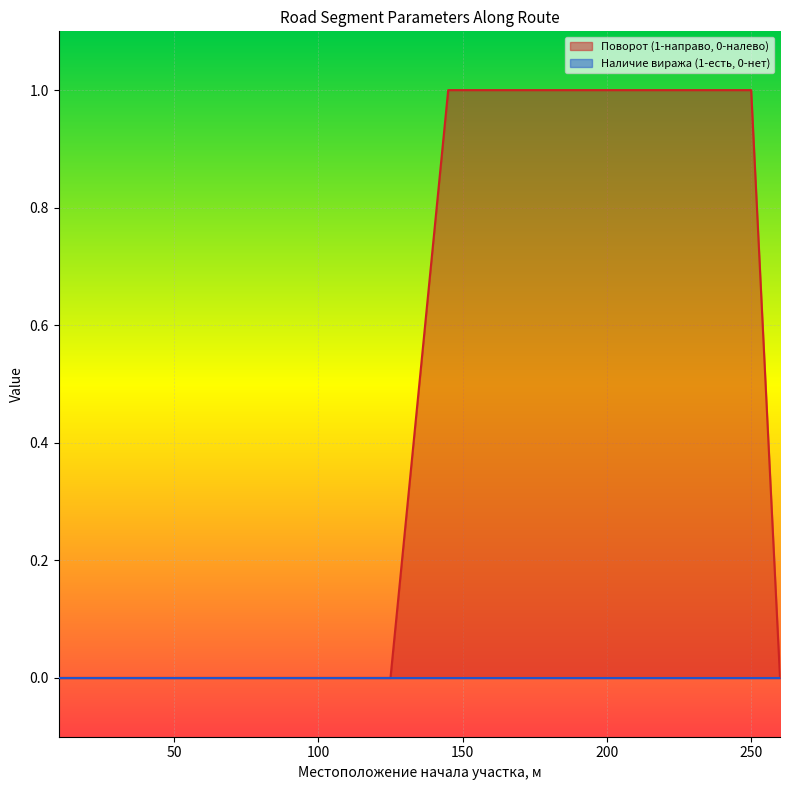

How many positive values are there?

22